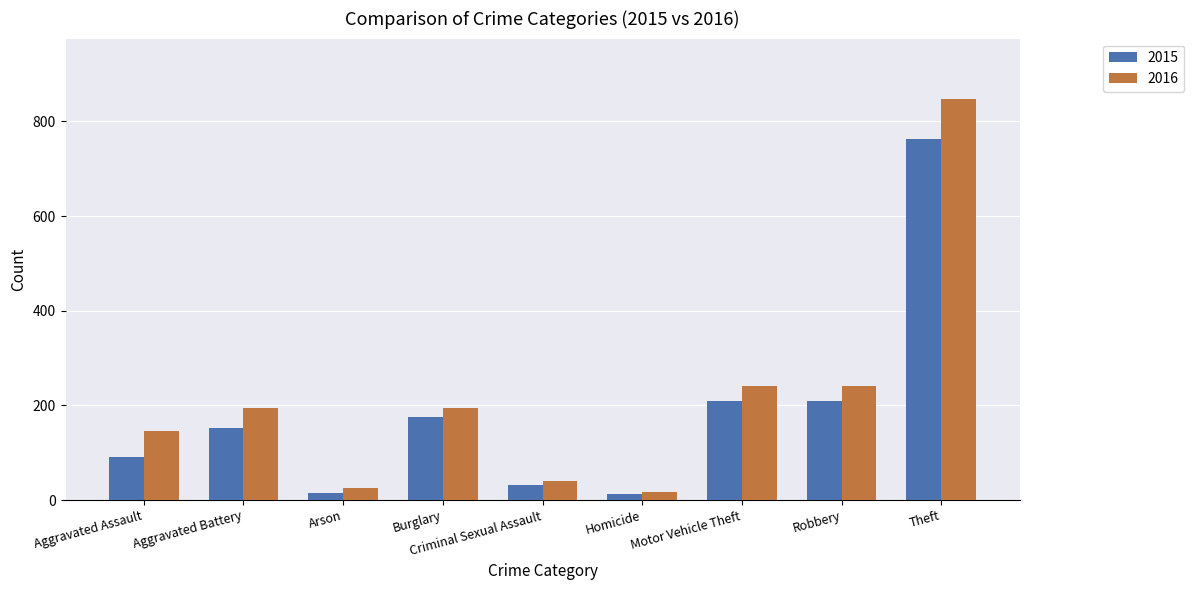

What is the difference between the highest and lowest values at Robbery?

32